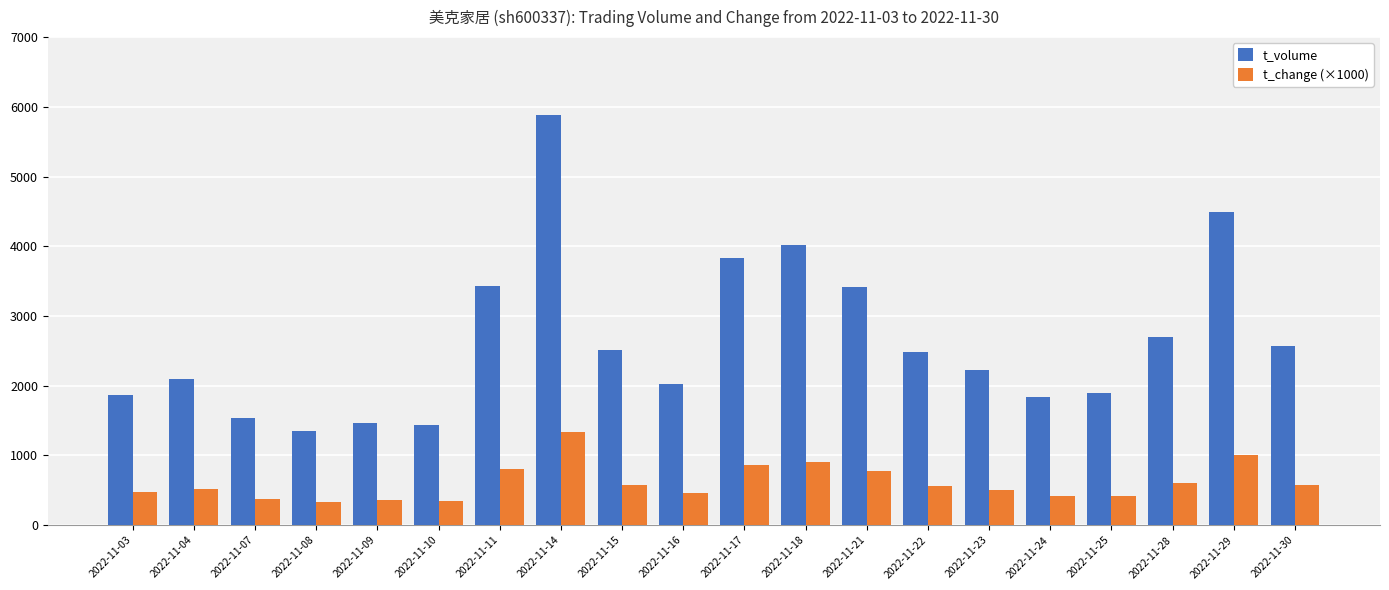

How many bars are there in each group?

2